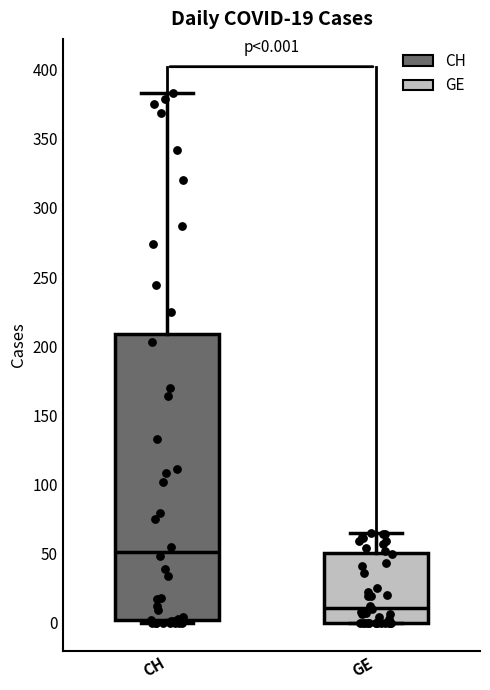

Which box is the tallest, from its lower edge to its upper edge?

CH